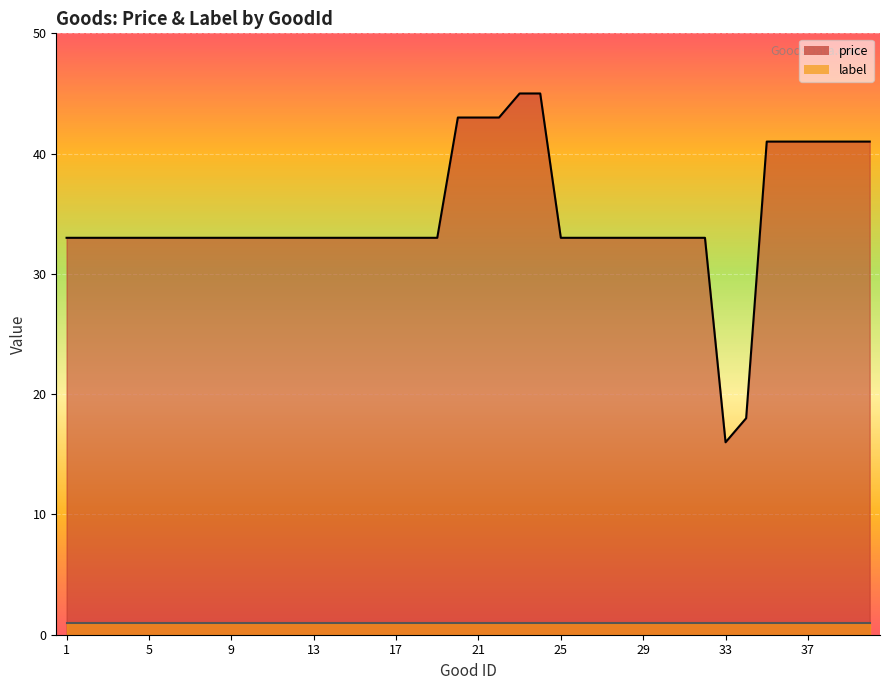

At which category does the chart reach its peak across all series?

23